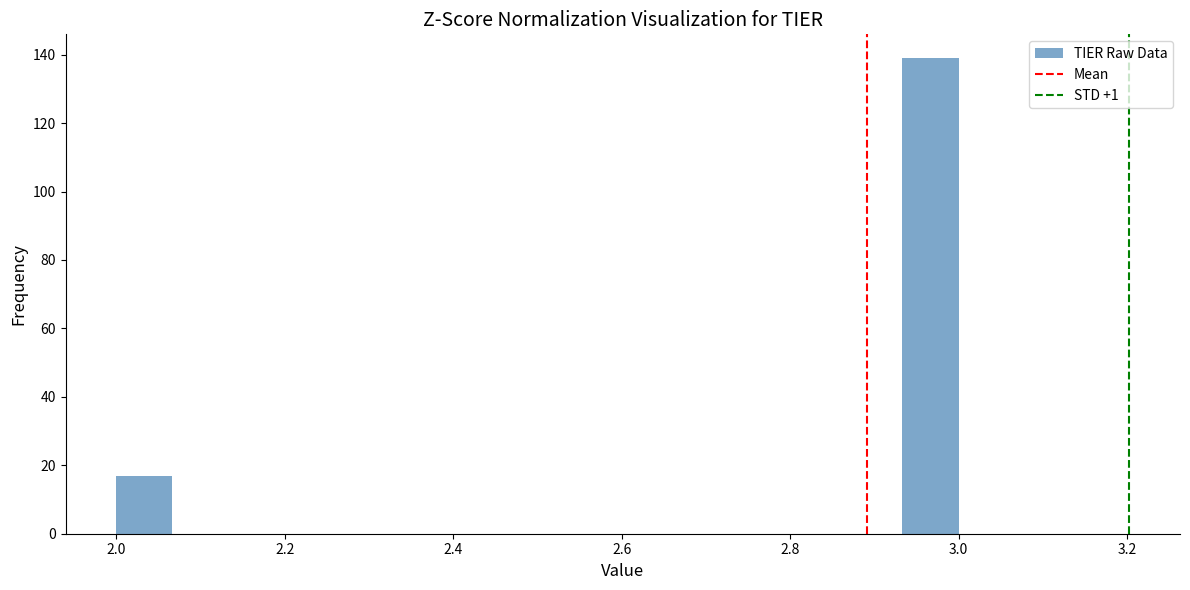

Around what value on the x-axis is the tallest bar? Give the approximate position of its centre, as read against the axis.

2.96